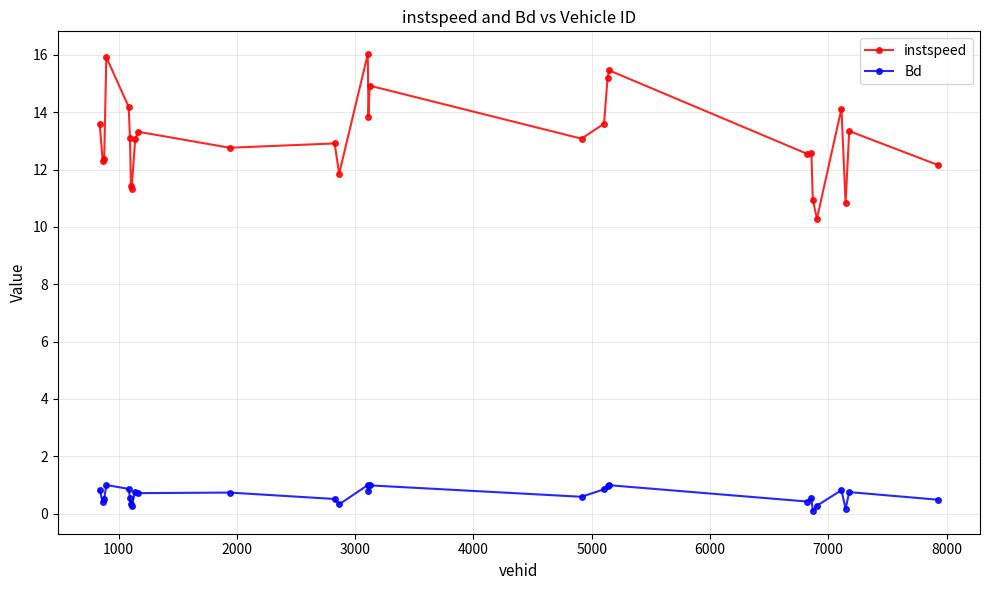

List the series in order of their overall mean, highest first.

instspeed, Bd